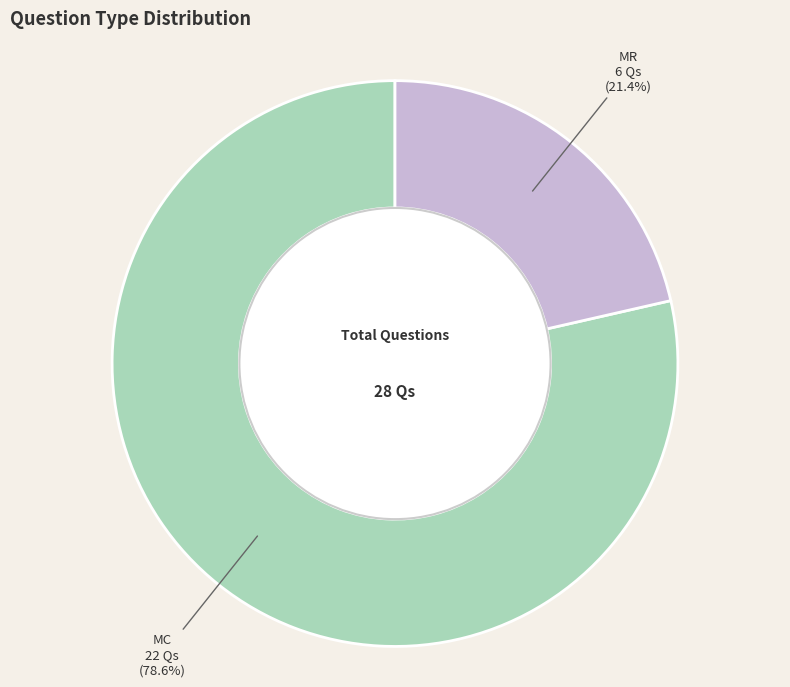

To the nearest percent, what is the average slice percentage?

50%